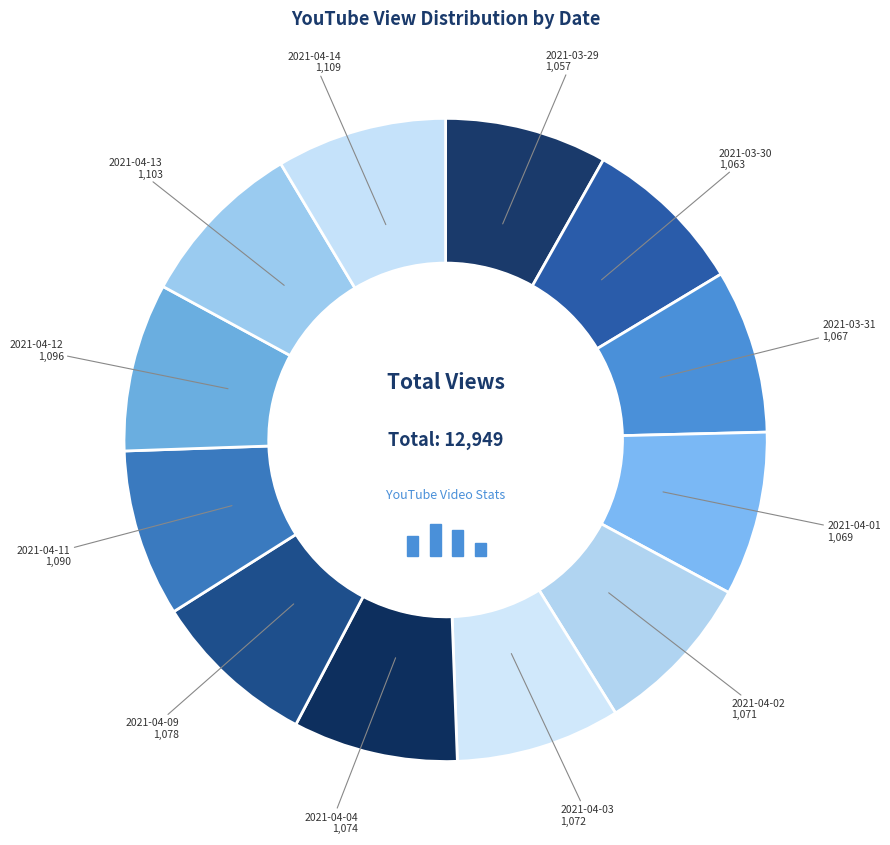

The 2021-04-03 slice represents 8% of the pie. True or false?

True